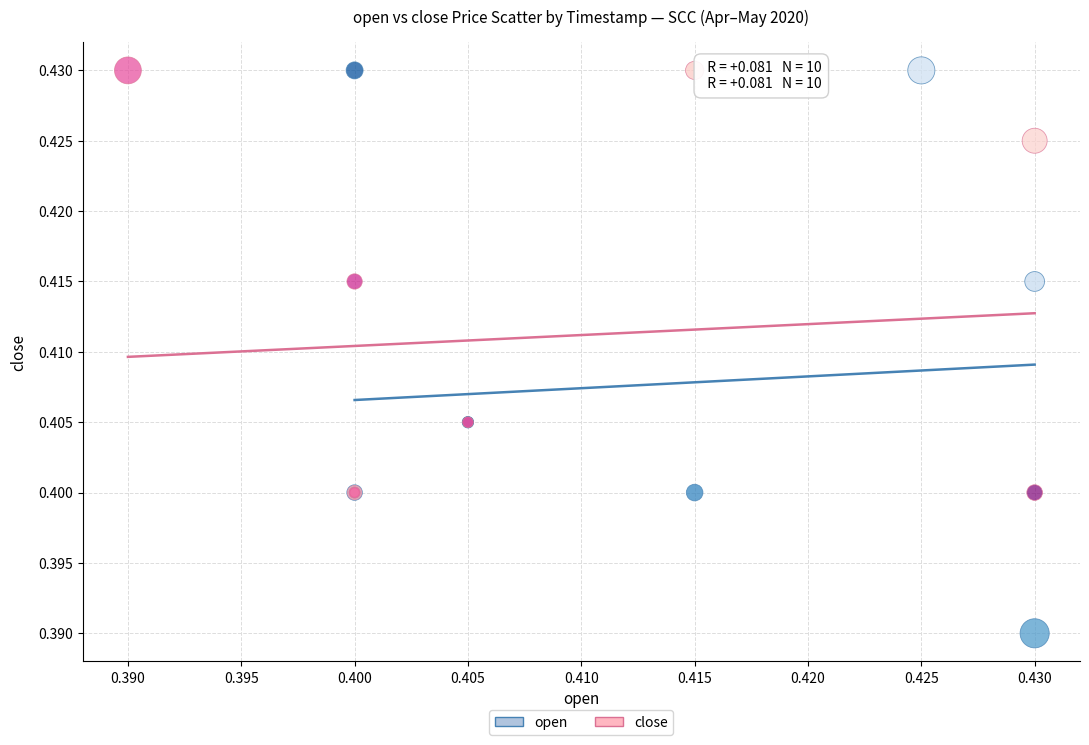

What are all the series names shown in the legend?

open, close